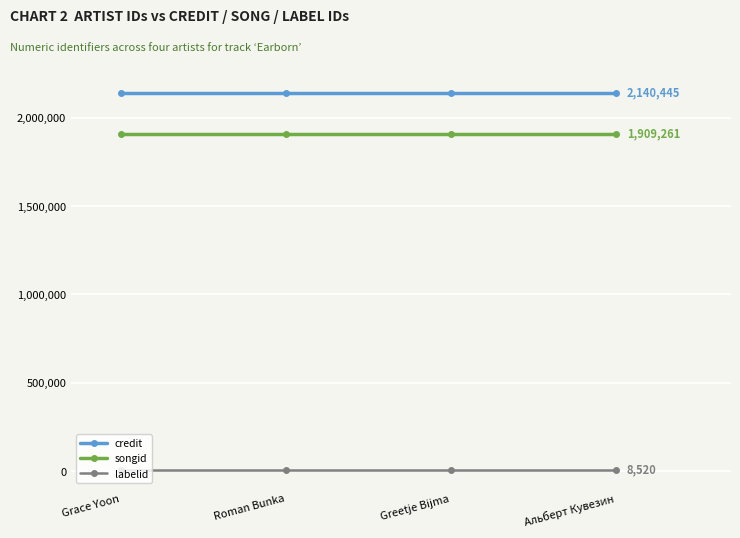

True or false: credit has more than 1 points higher than both neighbors.

False